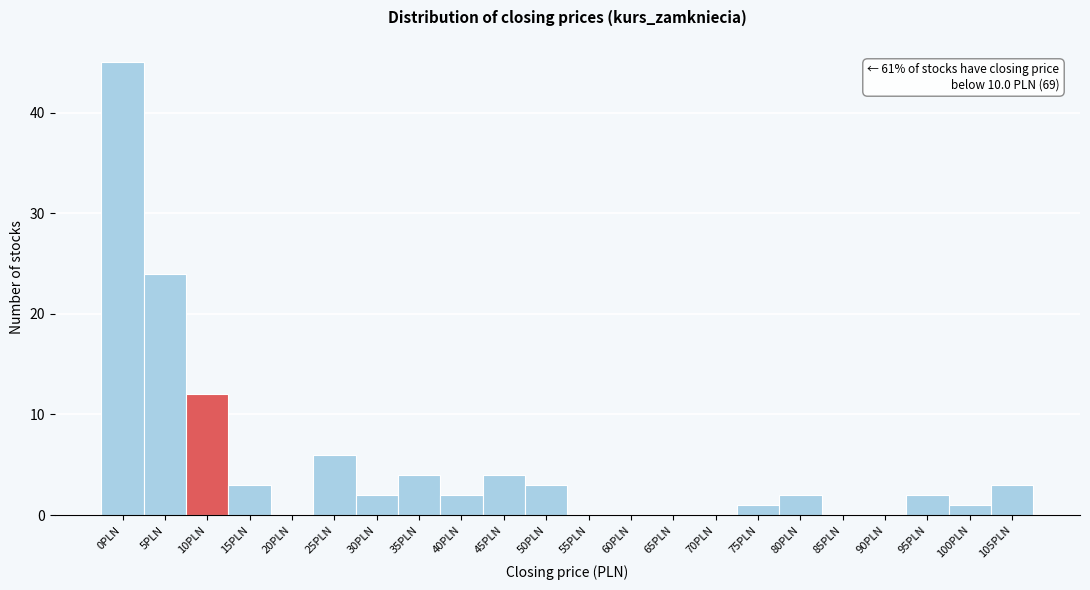

Reading right to left, extract all data points from this chart.

105PLN=3	100PLN=1	95PLN=2	90PLN=0	85PLN=0	80PLN=2	75PLN=1	70PLN=0	65PLN=0	60PLN=0	55PLN=0	50PLN=3	45PLN=4	40PLN=2	35PLN=4	30PLN=2	25PLN=6	20PLN=0	15PLN=3	10PLN=12	5PLN=24	0PLN=45